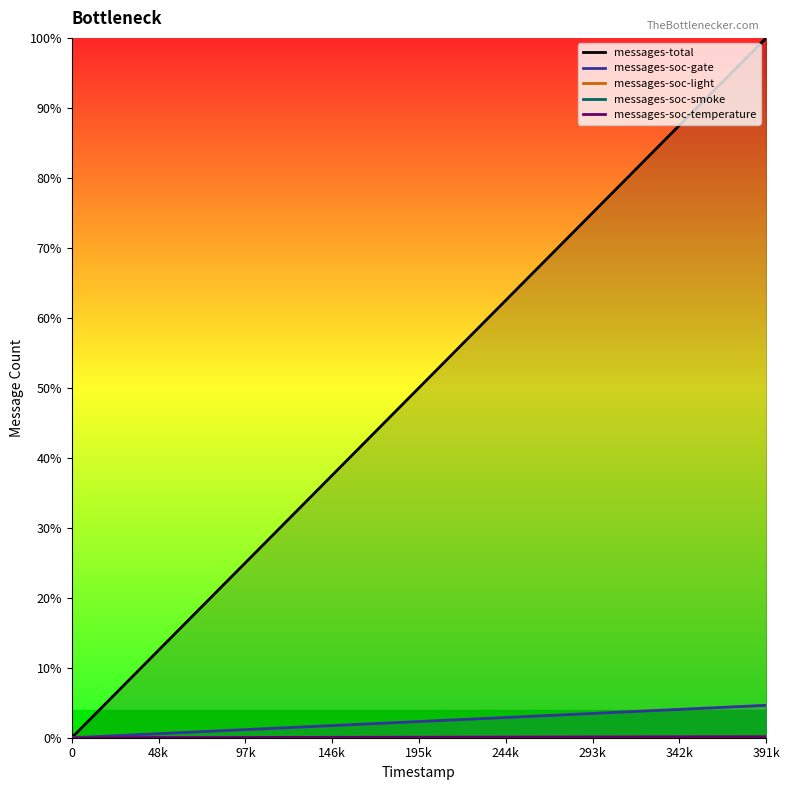

At how many categories does at least one series exceed 589?

1